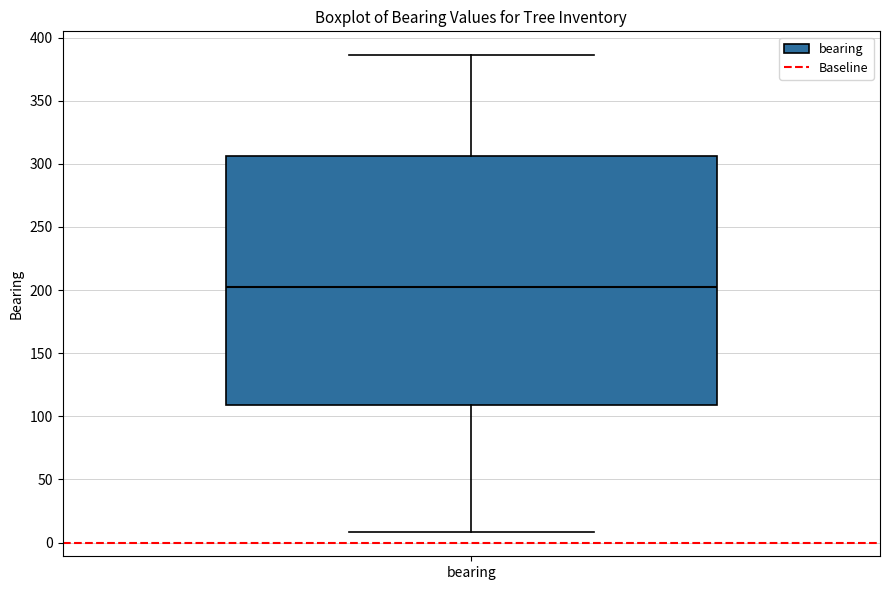

Read this box plot against the y-axis: the position of the median line, the range covered by the box, and the ends of both whiskers. The values are not printed on the chart, so give them approximately, as read against the axis.

median 200, box 110 to 305, whiskers 10 to 385